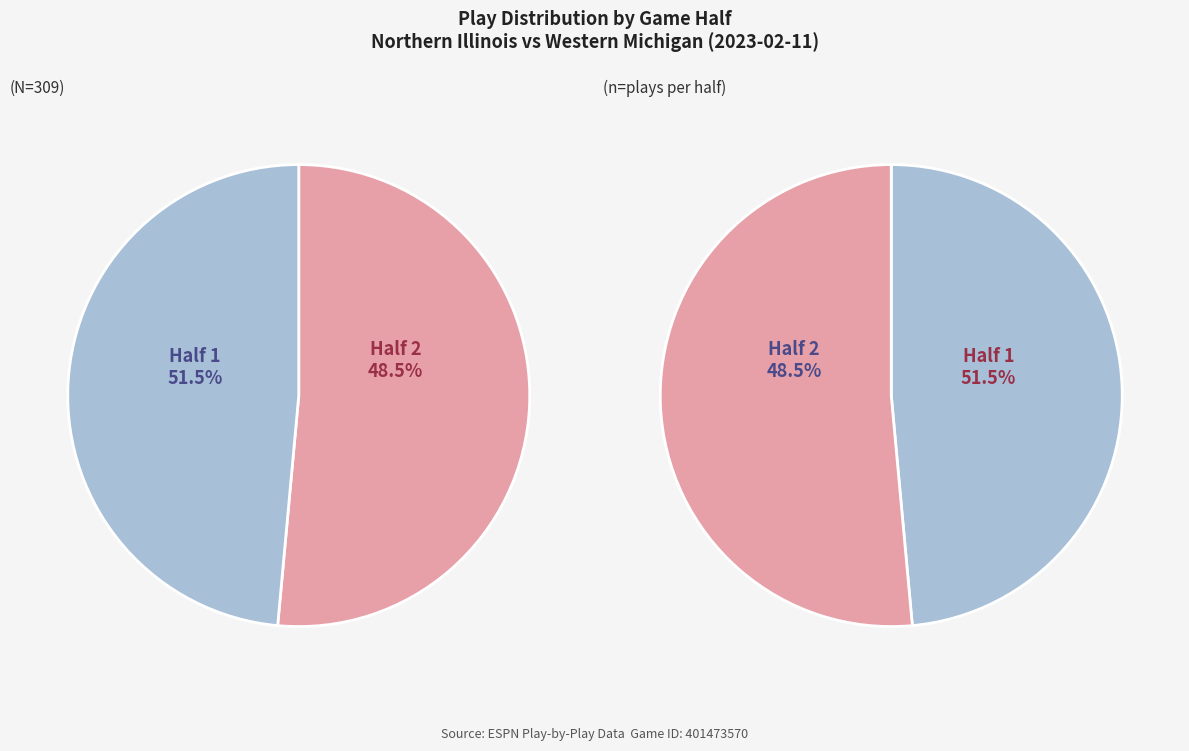

Count the number of slices in the pie.

2